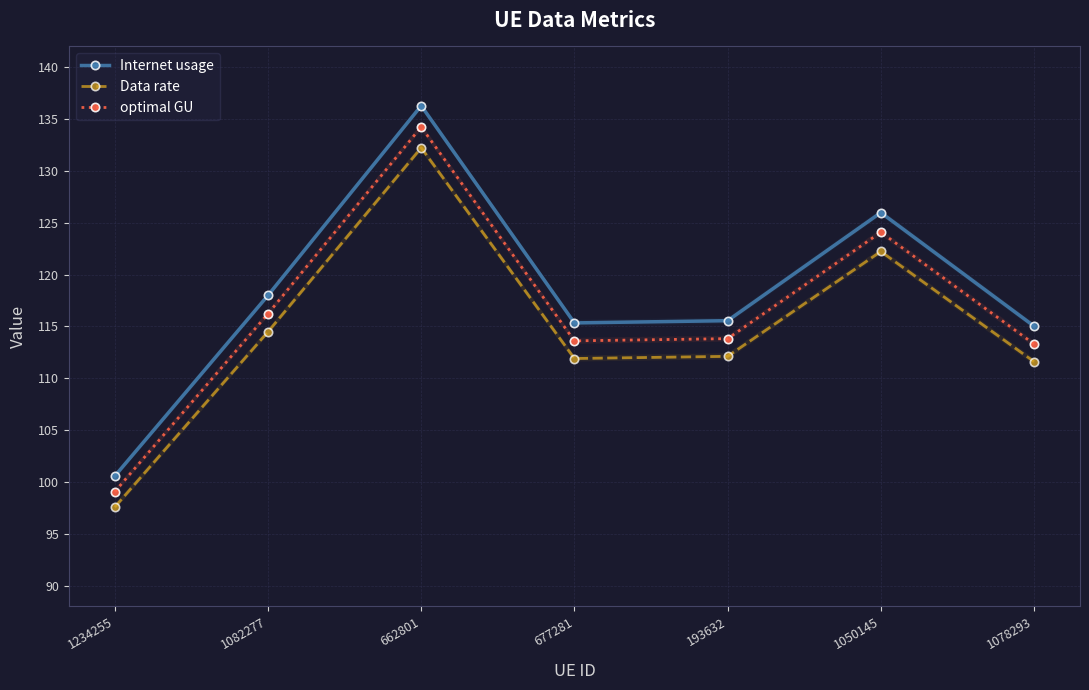

True or false: optimal GU and Internet usage cross at least once.

False